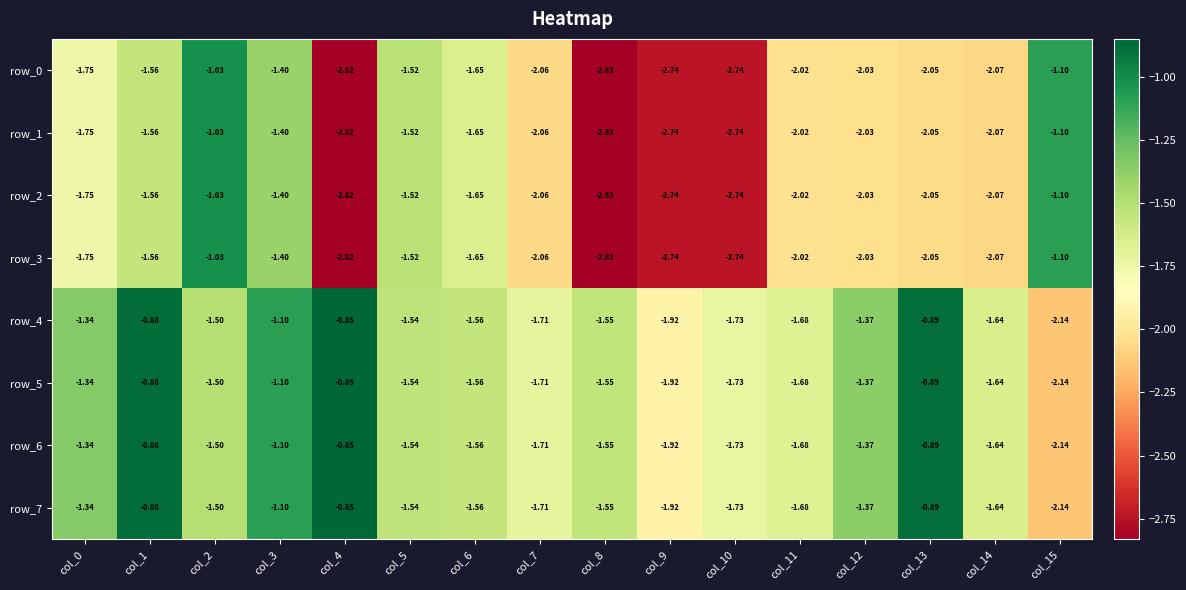

Count the number of categories in the chart.

16